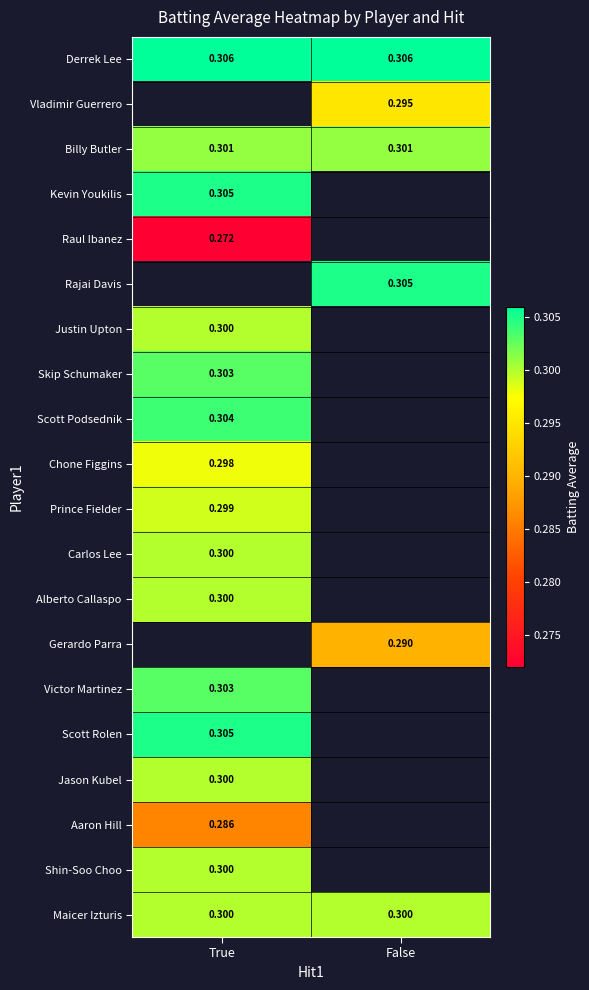

Count the number of categories in the chart.

2